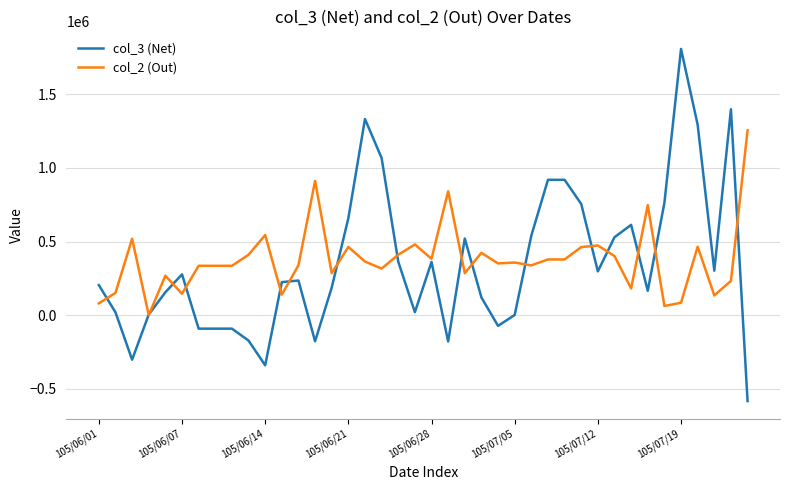

True or false: col_2 (Out) and col_3 (Net) intersect in this chart.

True